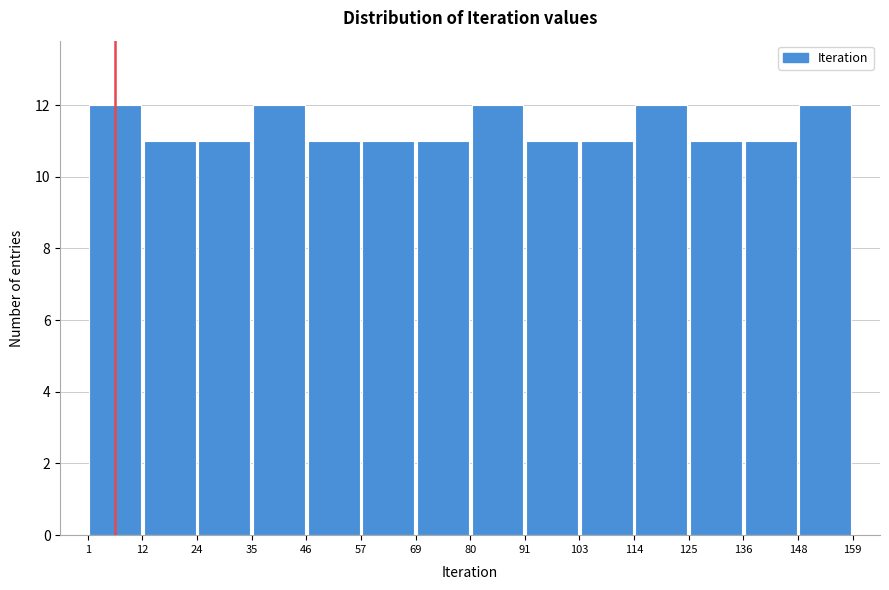

Reading left to right, list every bar in this chart as the range it spans on the x-axis followed by its height. The values are not printed on the chart, so give them approximately, as read against the axis.

1 to 12: 12
12 to 24: 11
24 to 35: 11
35 to 46: 12
46 to 57: 11
57 to 69: 11
69 to 80: 11
80 to 91: 12
91 to 103: 11
103 to 114: 11
114 to 125: 12
125 to 136: 11
136 to 148: 11
148 to 159: 12